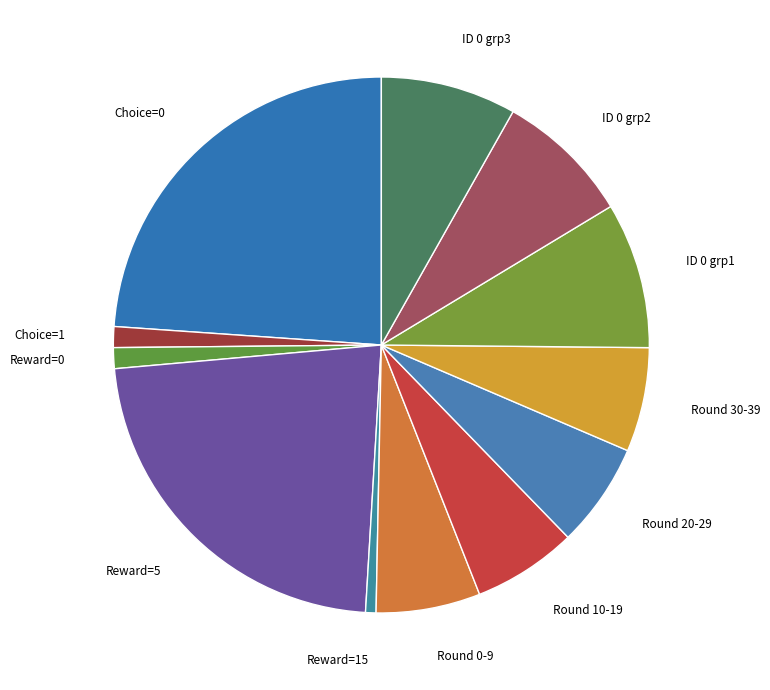

Which slice is the largest?

Choice=0